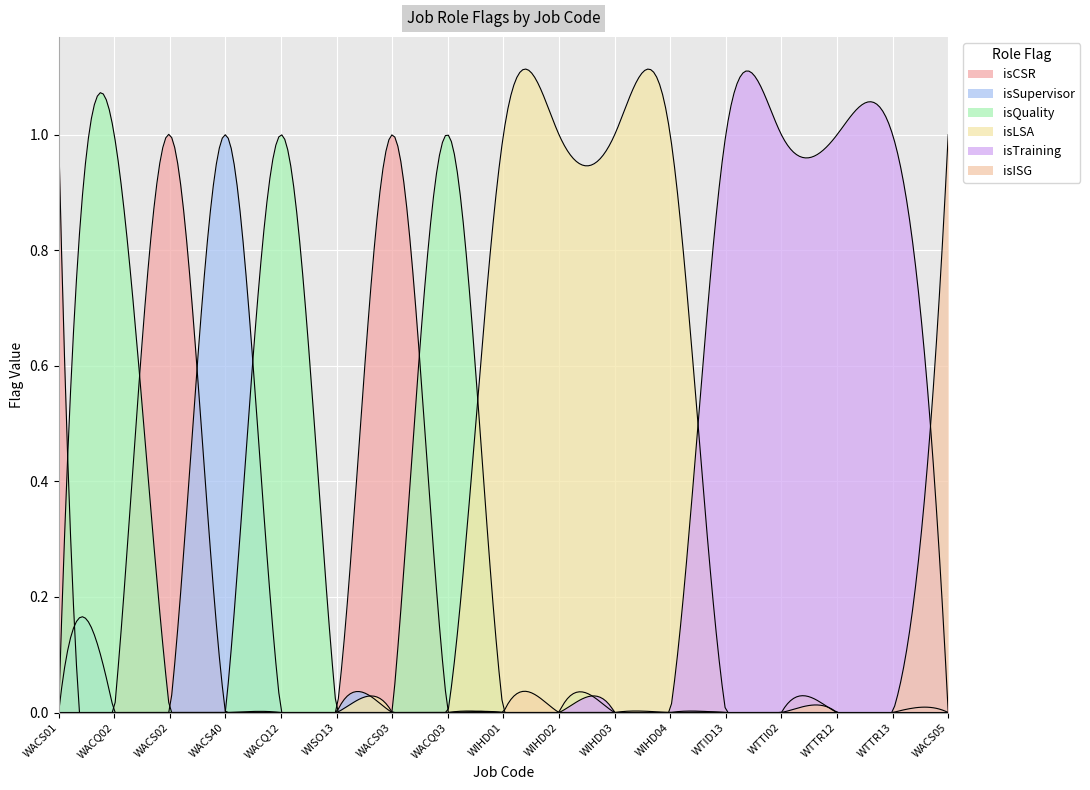

List the series in order of their peak value, lowest first.

isCSR, isSupervisor, isQuality, isLSA, isTraining, isISG